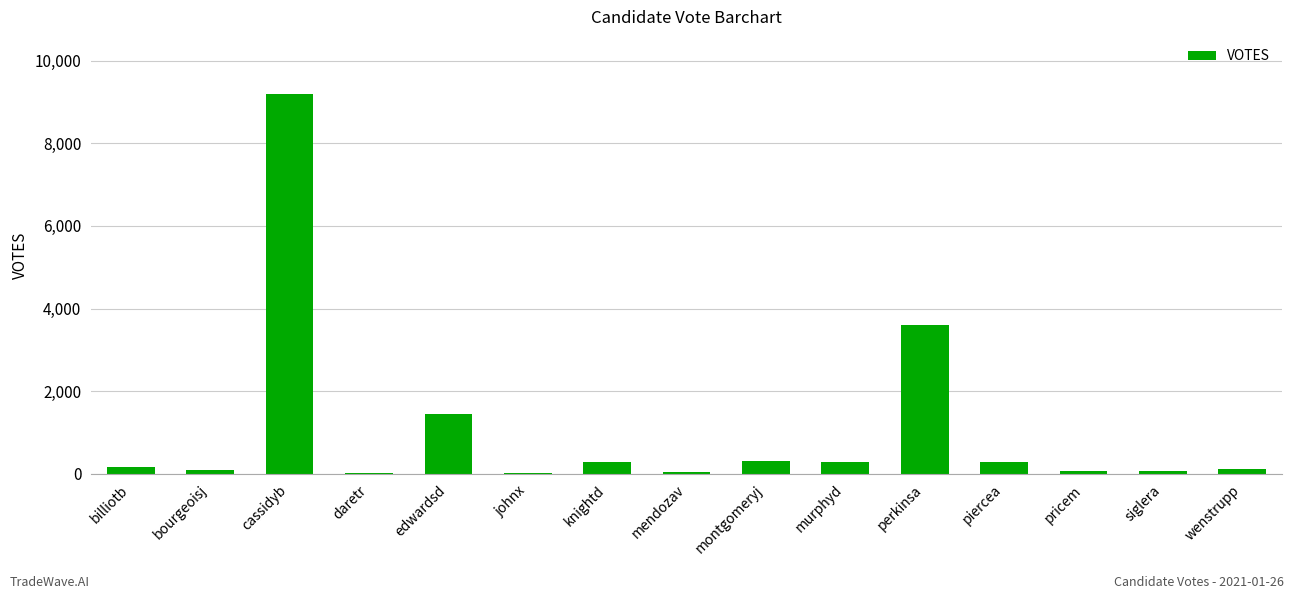

What is the greatest value displayed?

9197